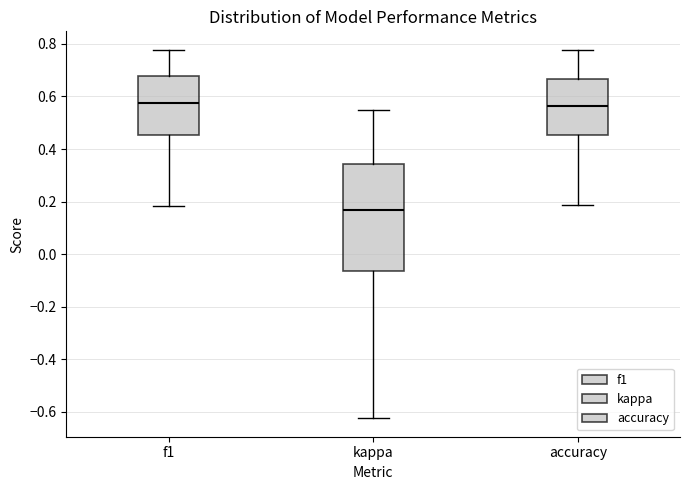

Reading left to right, read every box against the y-axis: the position of its median line, the range the box covers, and the ends of its whiskers. The values are not printed on the chart, so give them approximately, as read against the axis.

f1: median 0.58, box 0.46 to 0.68, whiskers 0.18 to 0.78
kappa: median 0.16, box -0.06 to 0.34, whiskers -0.62 to 0.56
accuracy: median 0.56, box 0.46 to 0.66, whiskers 0.18 to 0.78